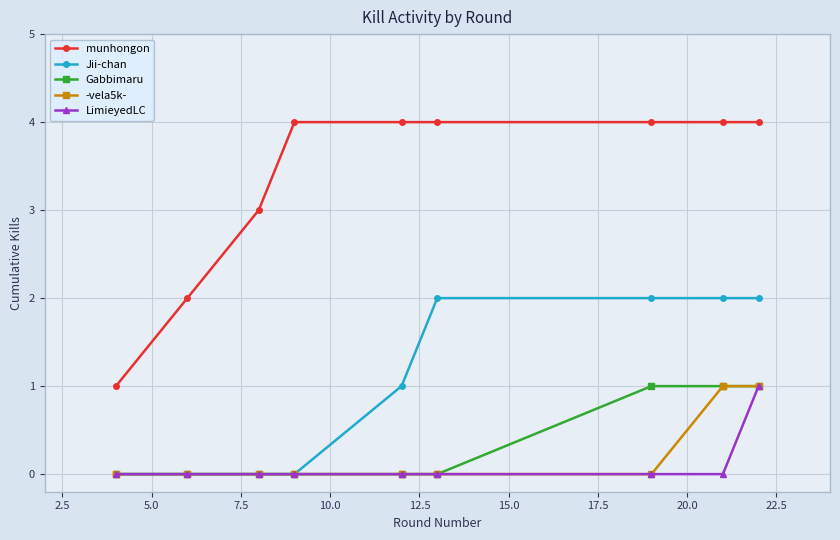

True or false: munhongon and Gabbimaru cross at least once.

False